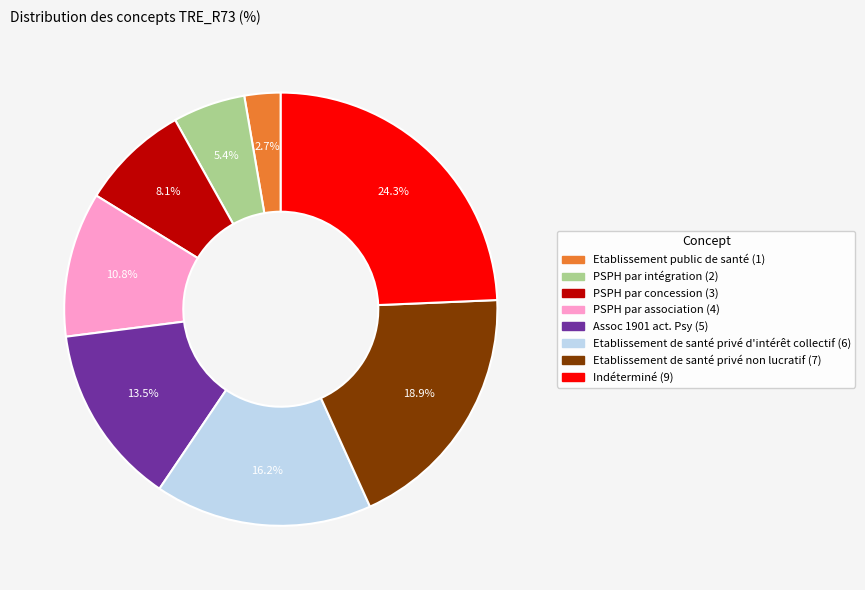

Does any single category account for the majority?

No